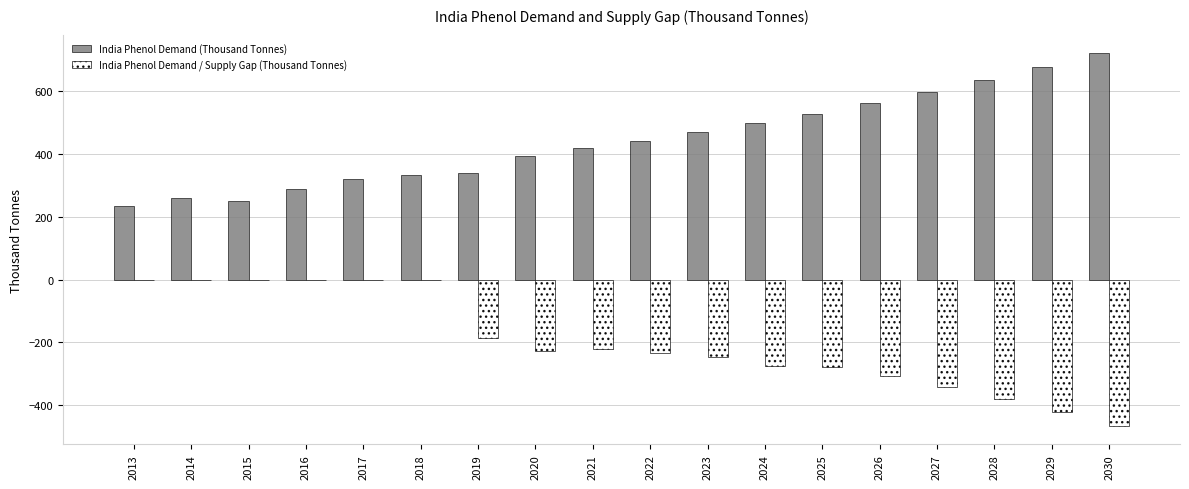

Is it true that India Phenol Demand / Supply Gap (Thousand Tonnes) equals -307.4 at 2026?

True